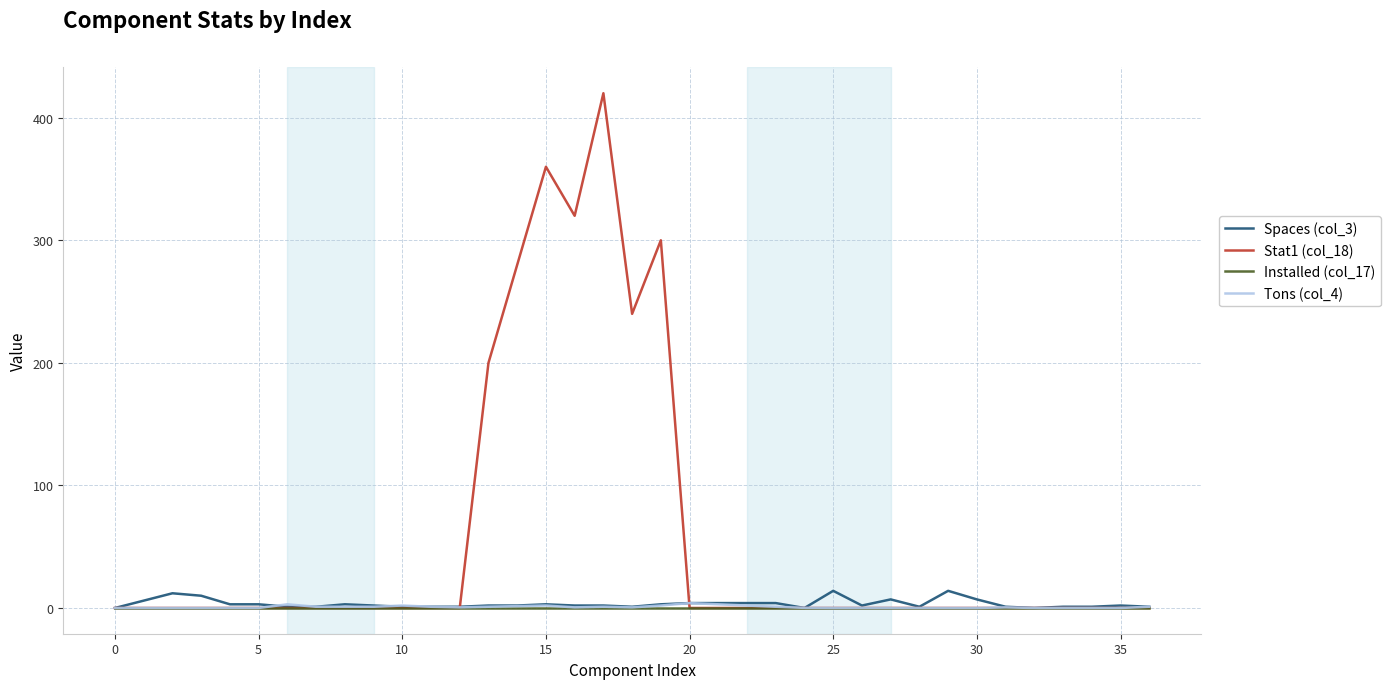

How many lines are shown in the chart?

4